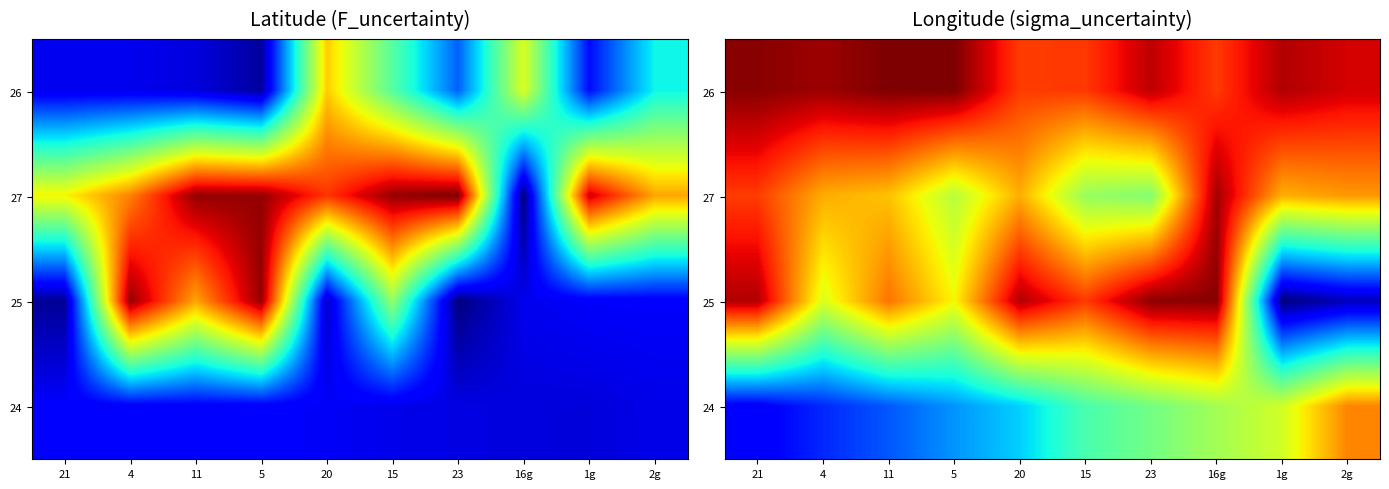

What is the smallest value displayed?

-87.8